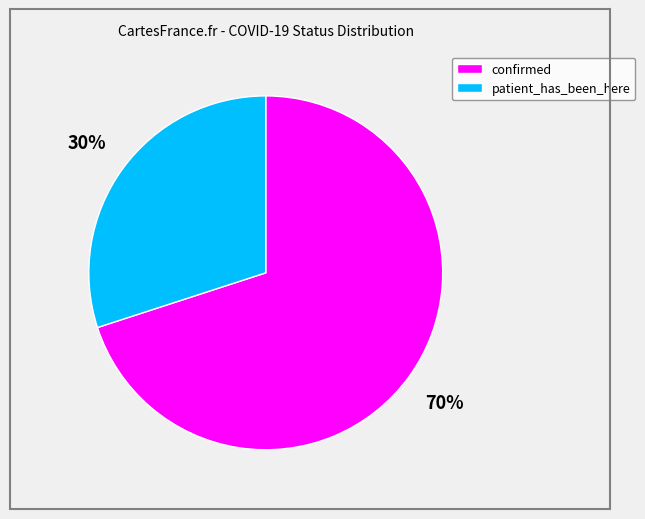

Which slice represents more than half of the pie?

confirmed